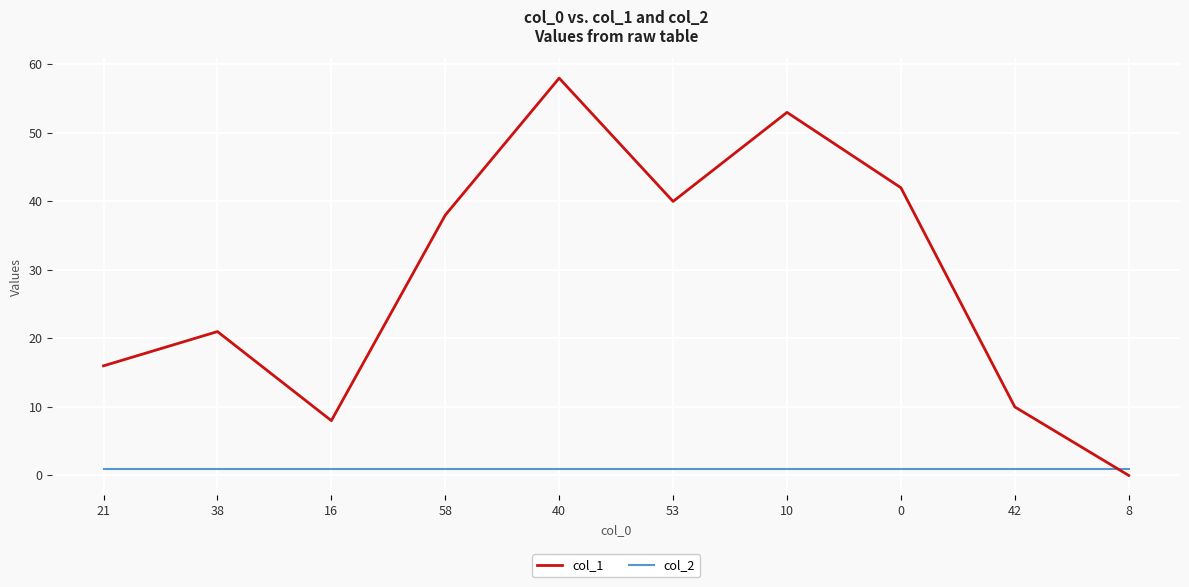

Which series has the widest spread of values?

col_1